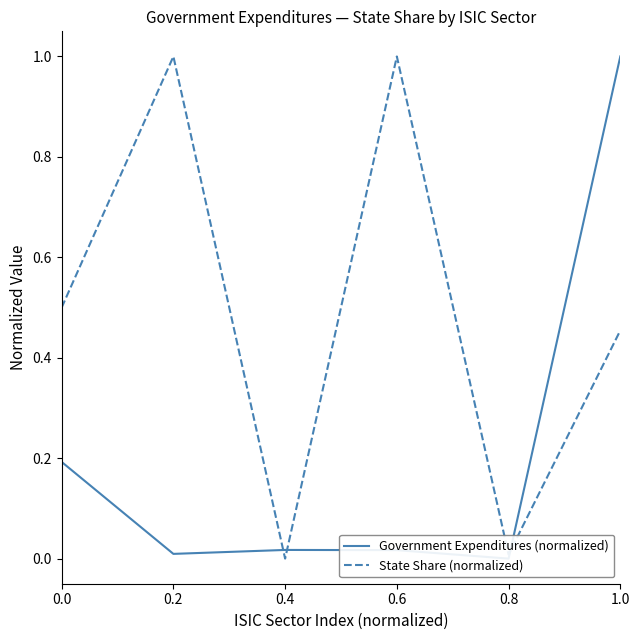

Between which two adjacent categories do Government Expenditures (normalized) and State Share (normalized) first intersect?

0.2 and 0.4